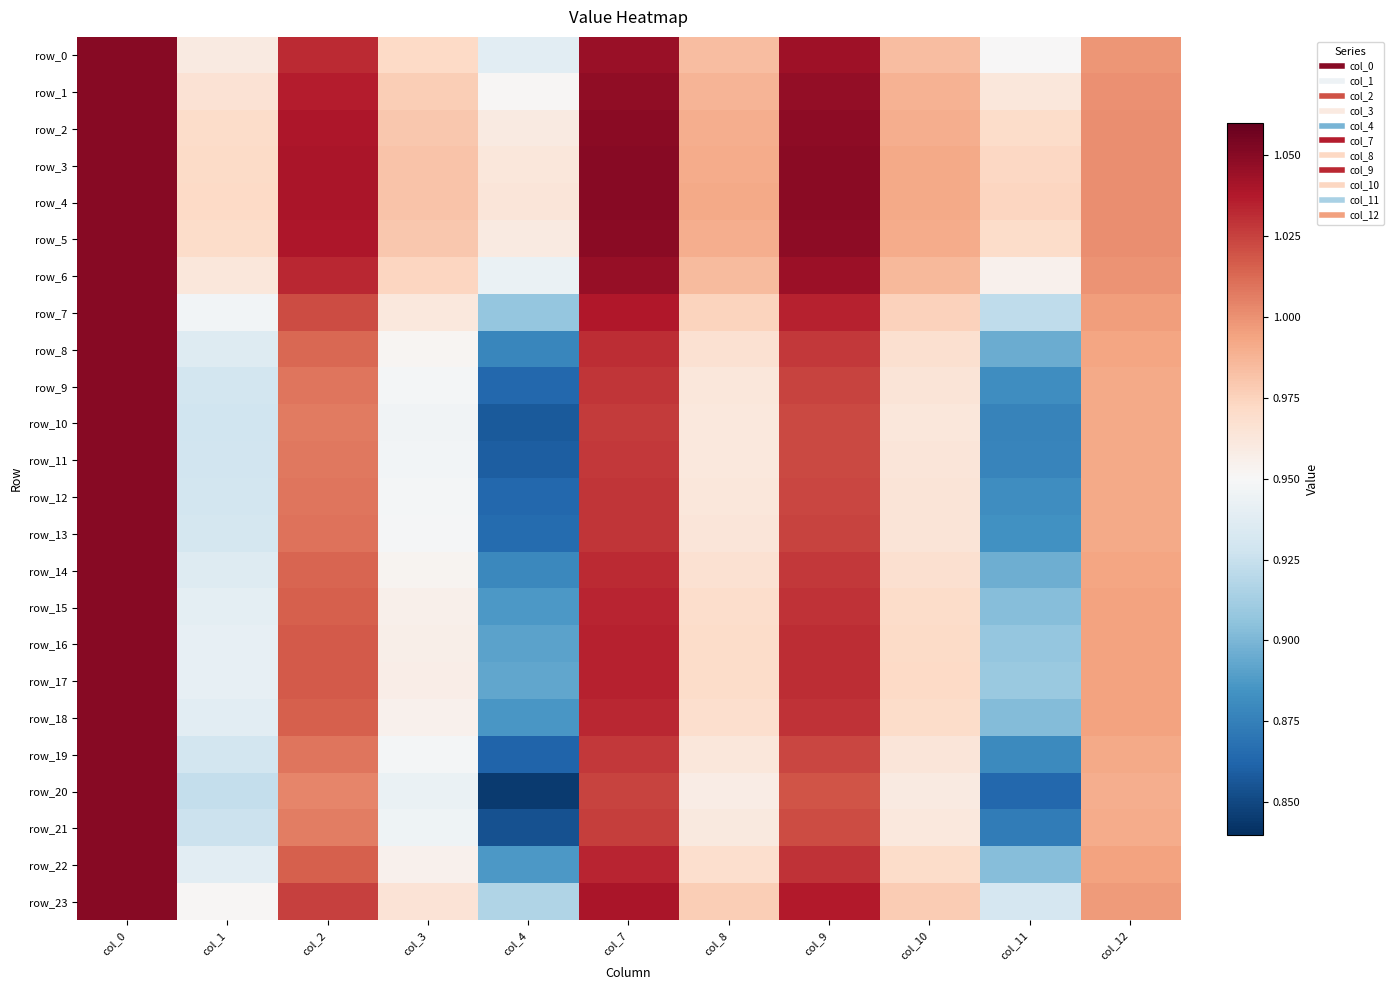

Rank the categories by row_9 value from lowest to highest.

col_4, col_11, col_1, col_3, col_8, col_10, col_12, col_2, col_9, col_7, col_0